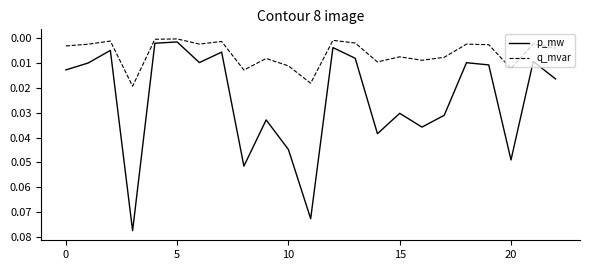

Which series has the largest range (max minus min)?

p_mw